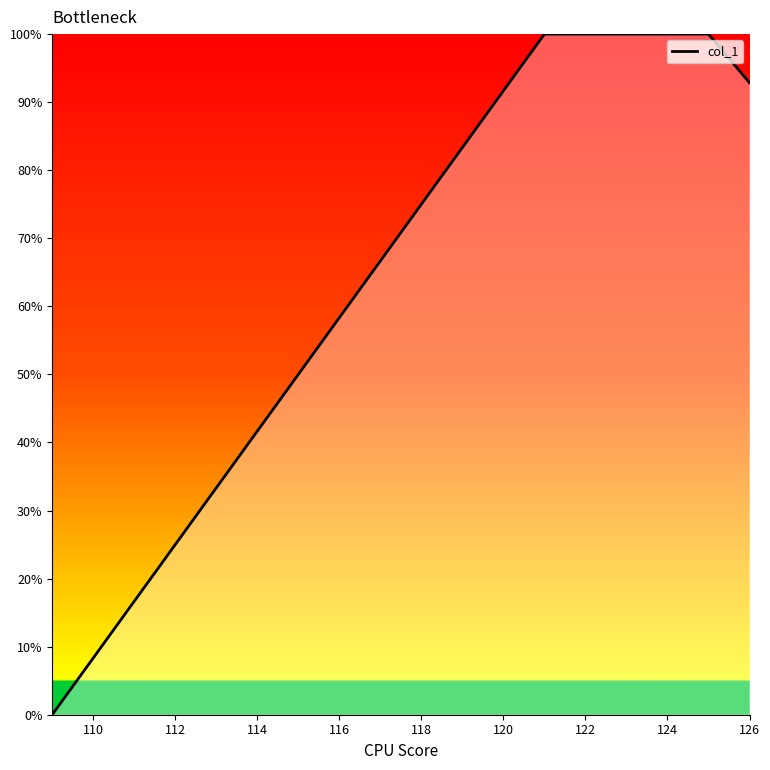

What is the average value?

84.7